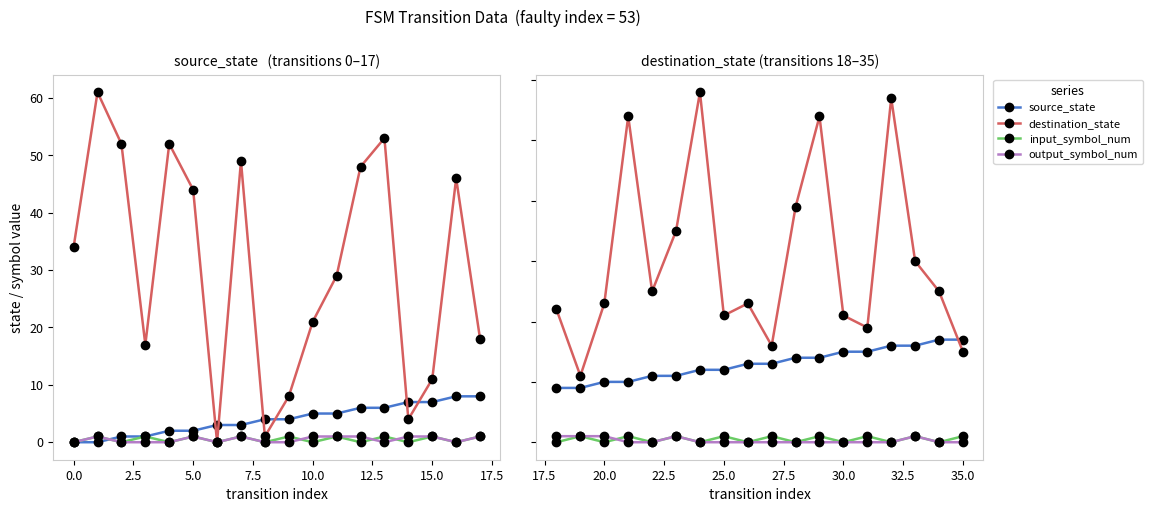

Count the number of data series in this chart.

4